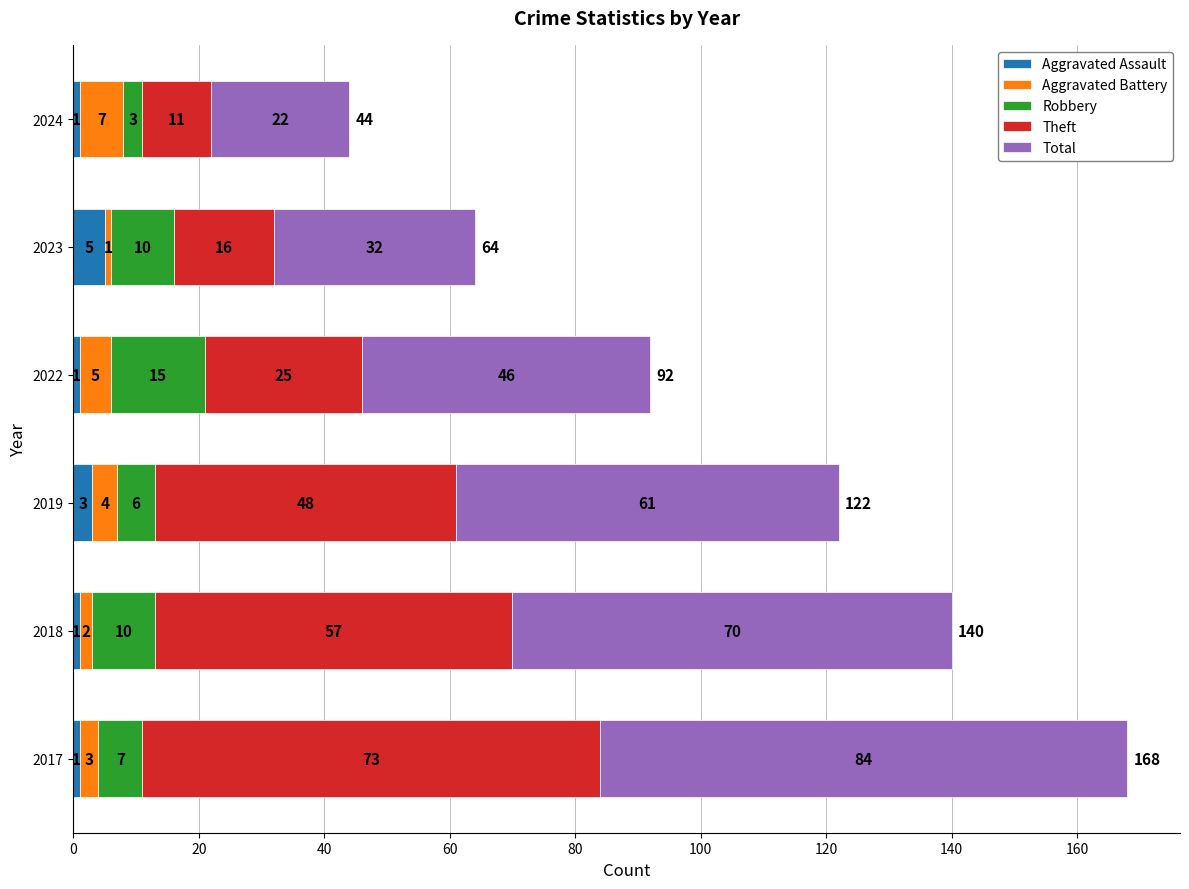

Count the number of categories in the chart.

6